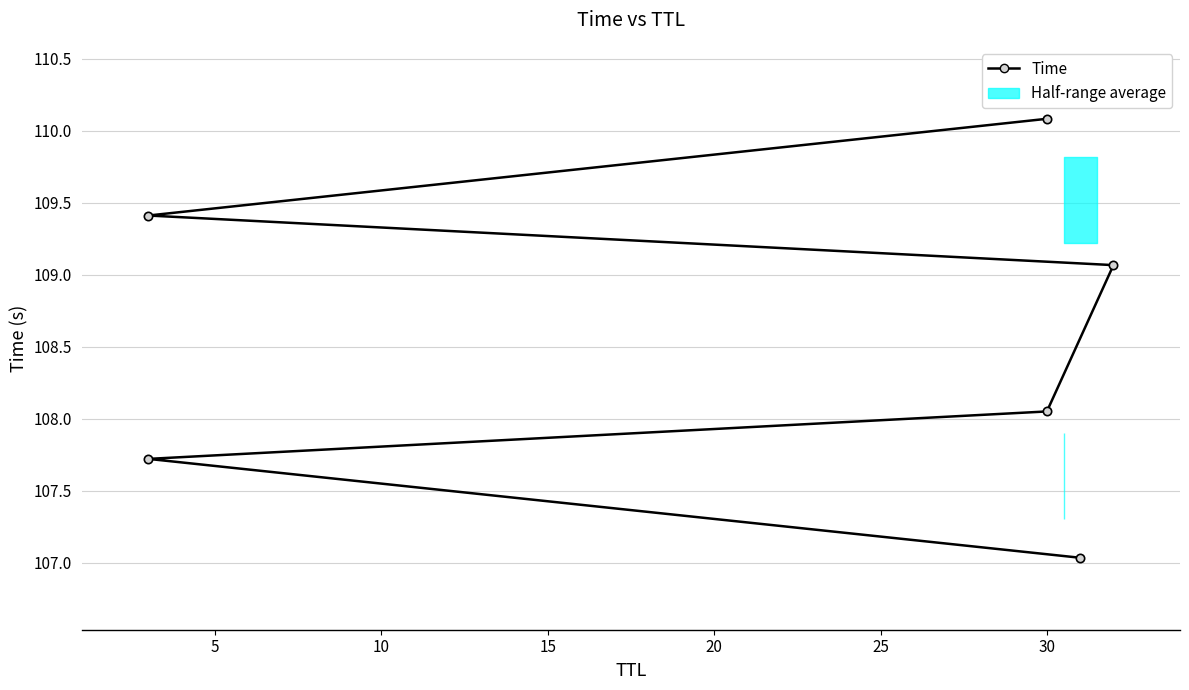

Reading left to right, what are all the values shown in this chart?

107.0	107.7	108.0	109.1	109.4	110.1